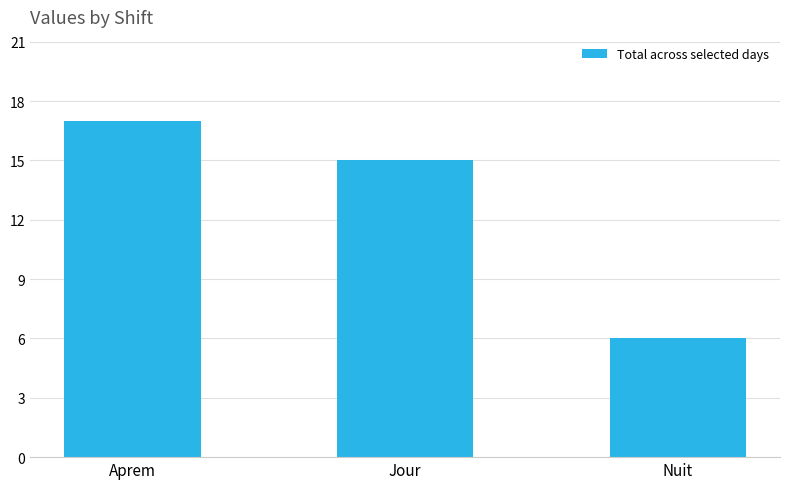

Rank the categories by value from highest to lowest.

Aprem, Jour, Nuit